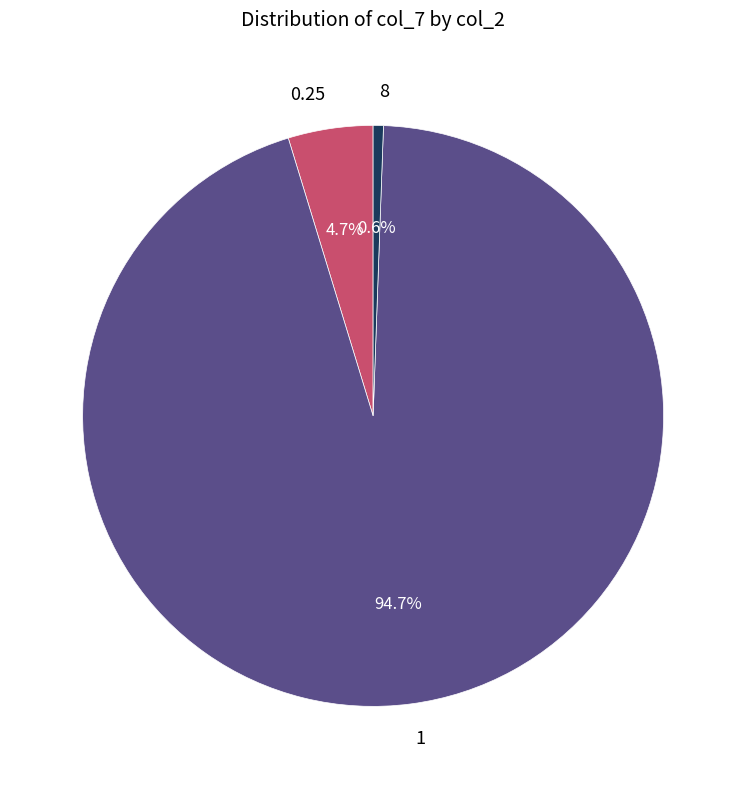

Do 8 and 0.25 together represent more than half of the pie?

No